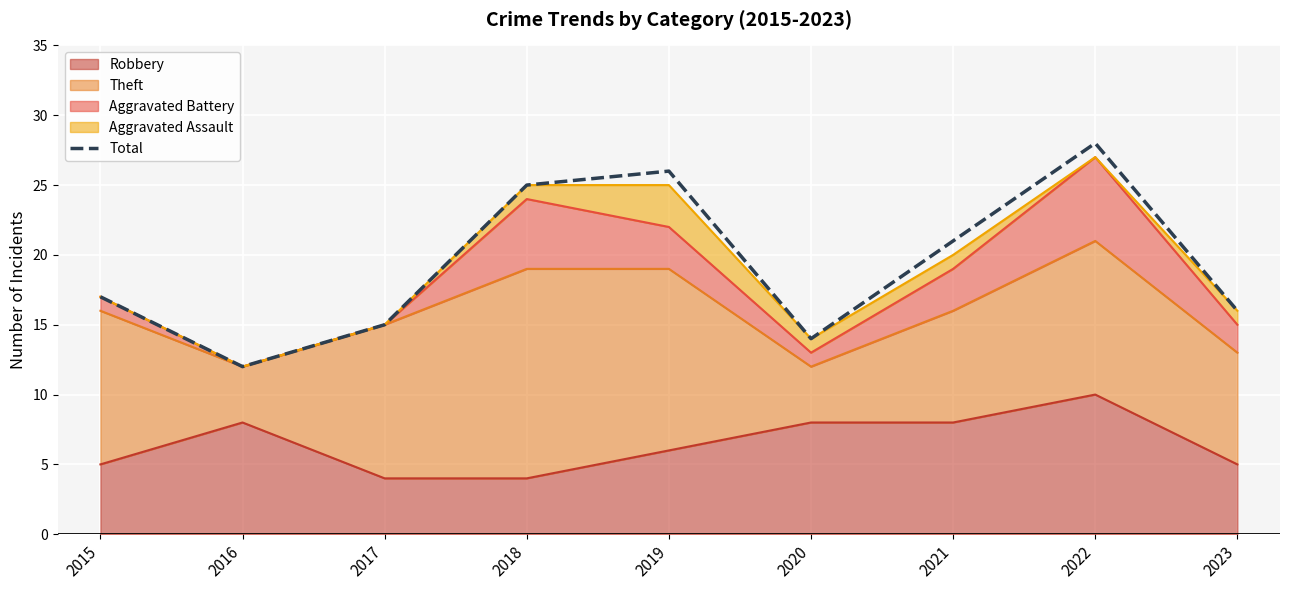

What is the difference between the values at 2019 and 2015?

9